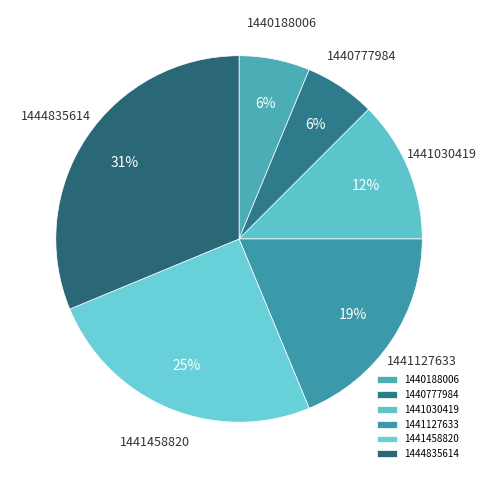

To the nearest percent, what percentage of the pie is 1441458820?

25%